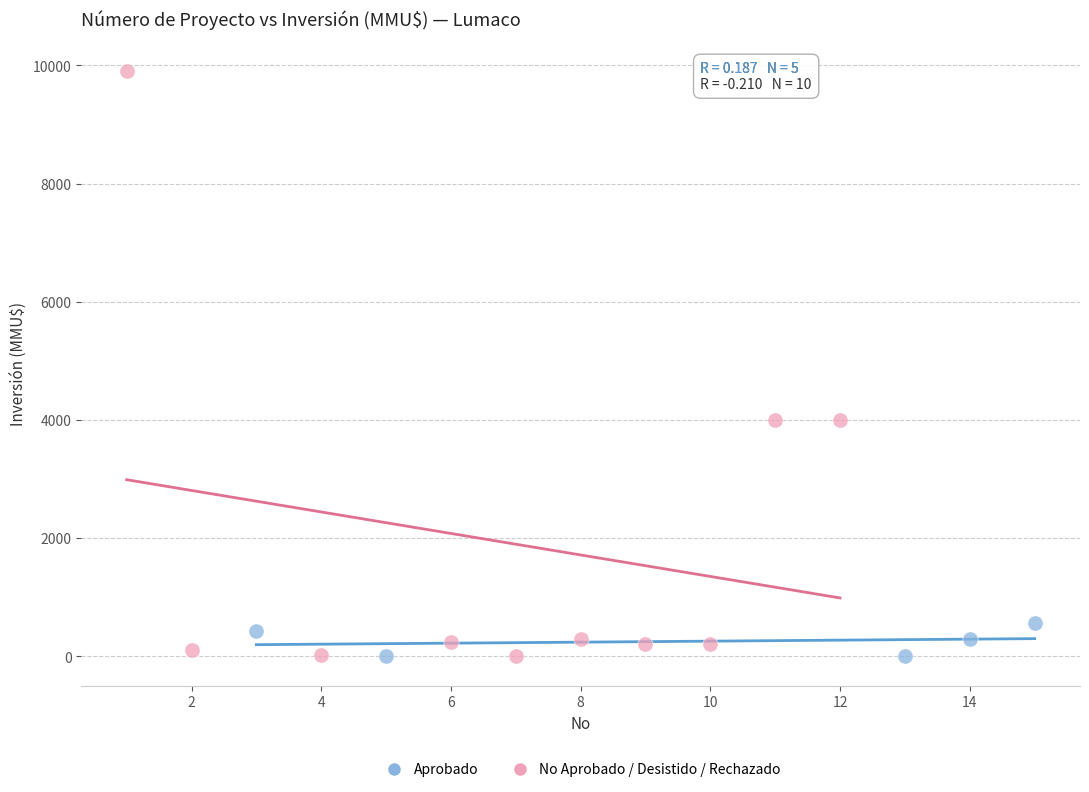

Which series has the widest spread of Y values?

No Aprobado / Desistido / Rechazado